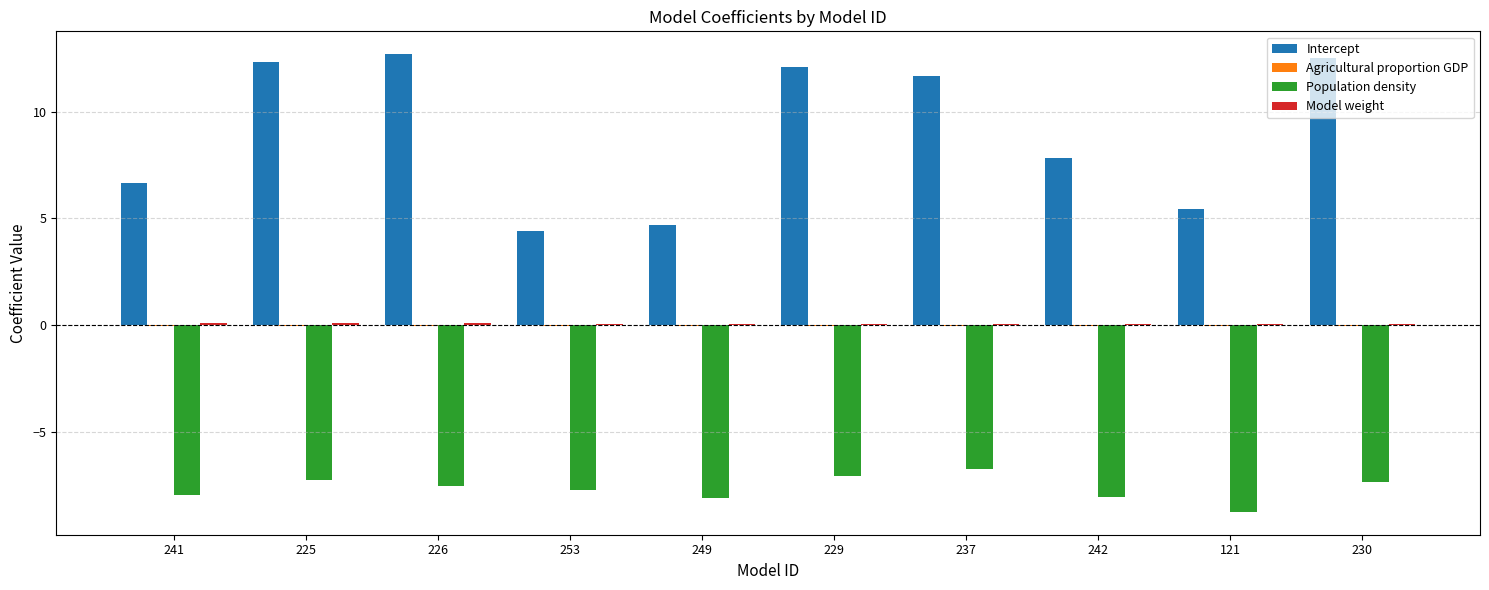

Which series has the largest total across all categories?

Intercept